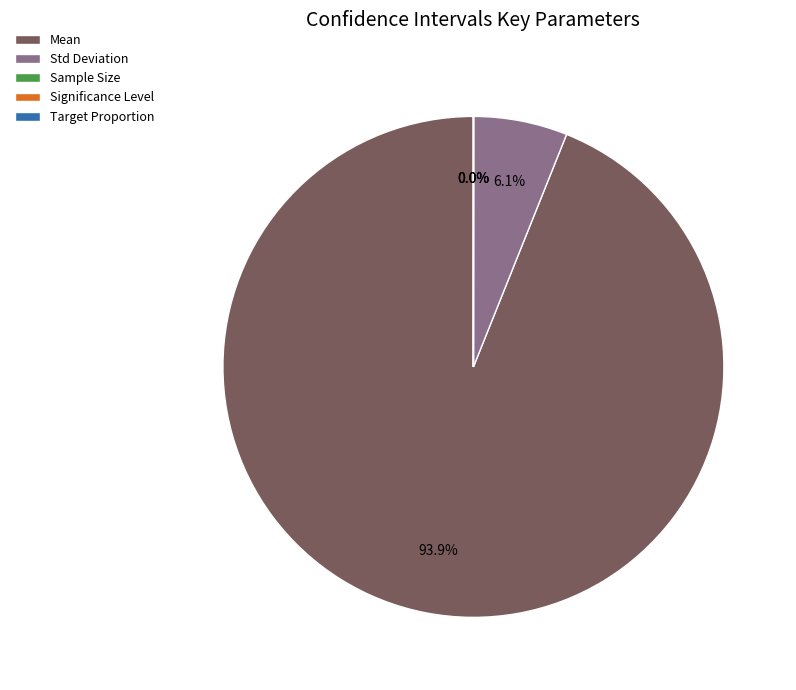

Between Sample Size and Mean, which is larger?

Mean